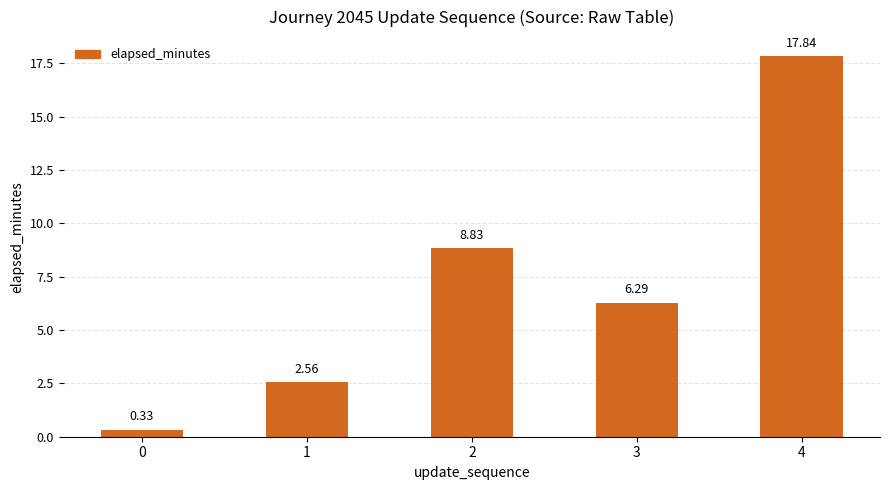

What is the value of the 3rd bar from the left?

8.8